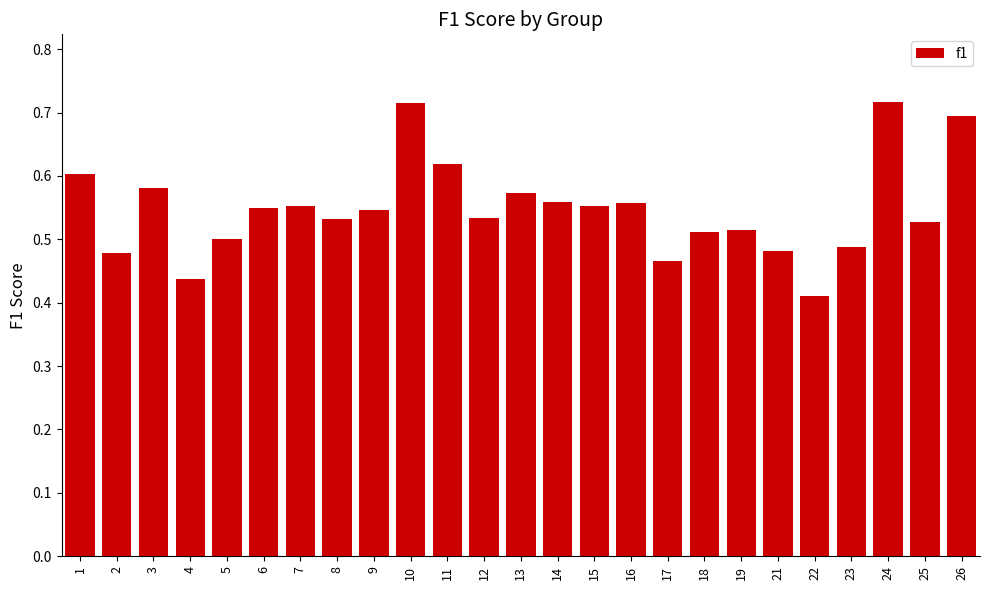

At which category does the chart reach its minimum across all series?

22